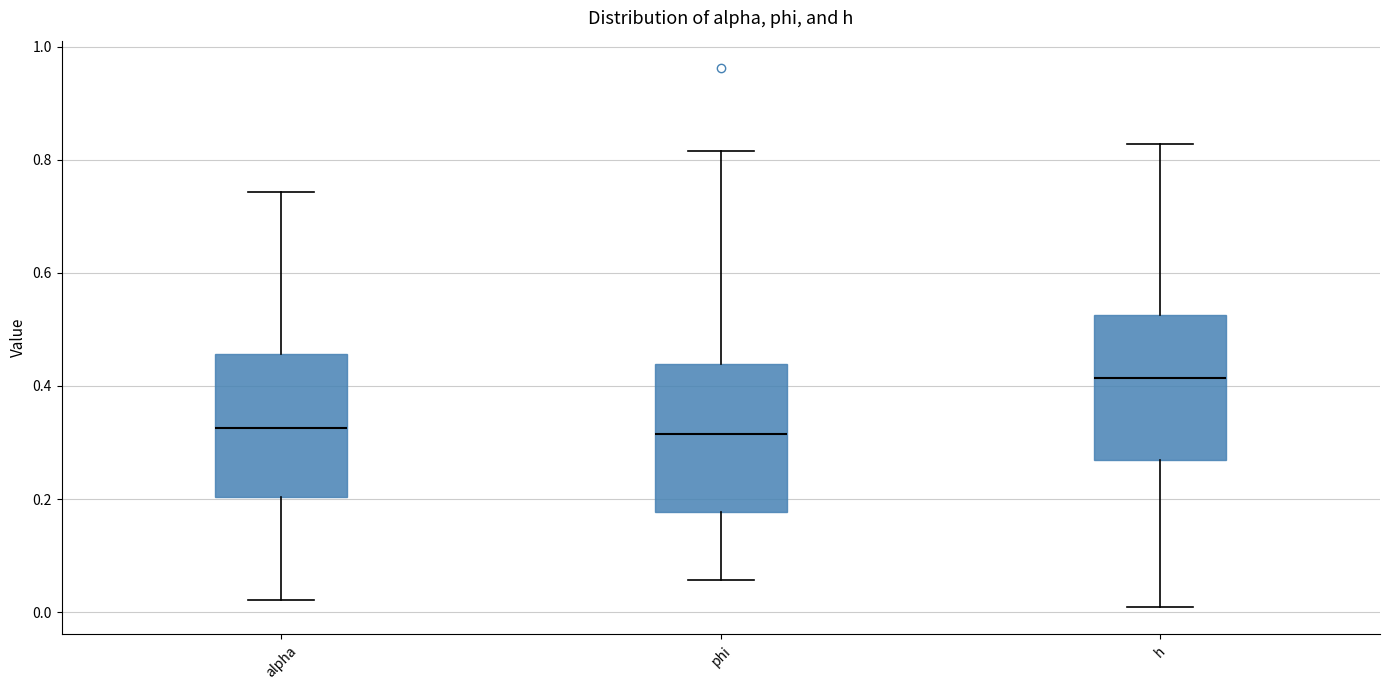

Reading left to right, read every box against the y-axis: the position of its median line, the range the box covers, and the ends of its whiskers. The values are not printed on the chart, so give them approximately, as read against the axis.

alpha: median 0.32, box 0.20 to 0.46, whiskers 0.02 to 0.74
phi: median 0.32, box 0.18 to 0.44, whiskers 0.06 to 0.82
h: median 0.42, box 0.26 to 0.52, whiskers 0.00 to 0.82